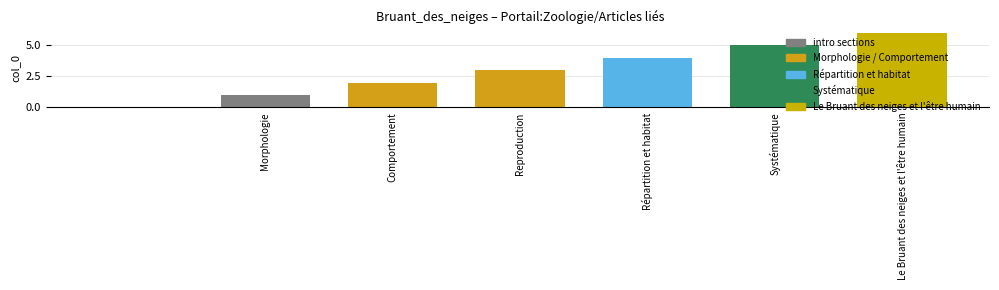

What is the maximum value shown in the chart?

6